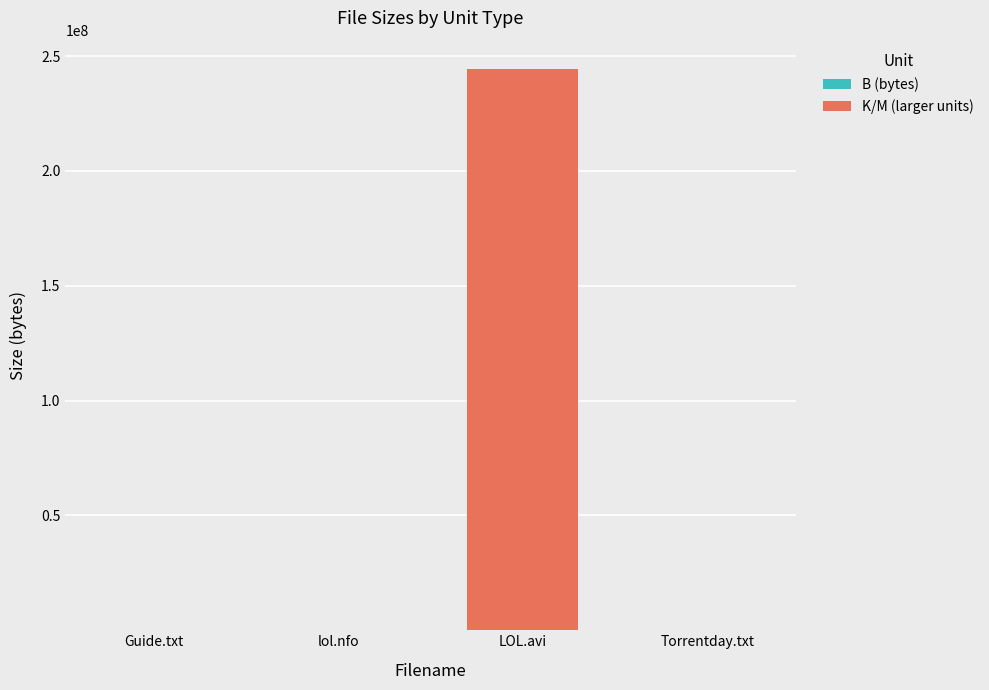

At which category is the sum across all series the highest?

LOL.avi